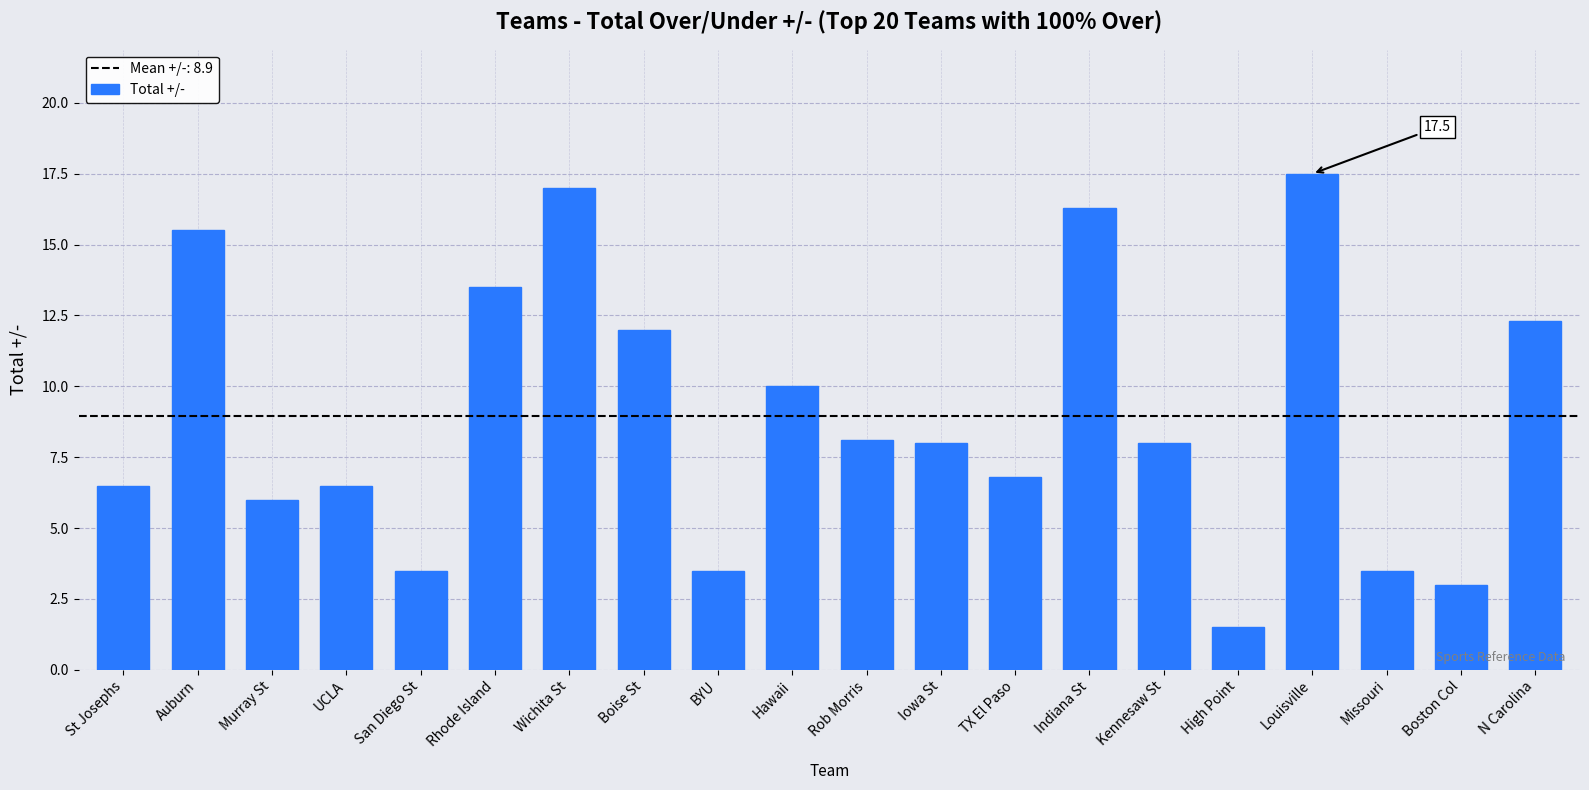

What is the ratio of the value at N Carolina to the value at St Josephs?

1.9